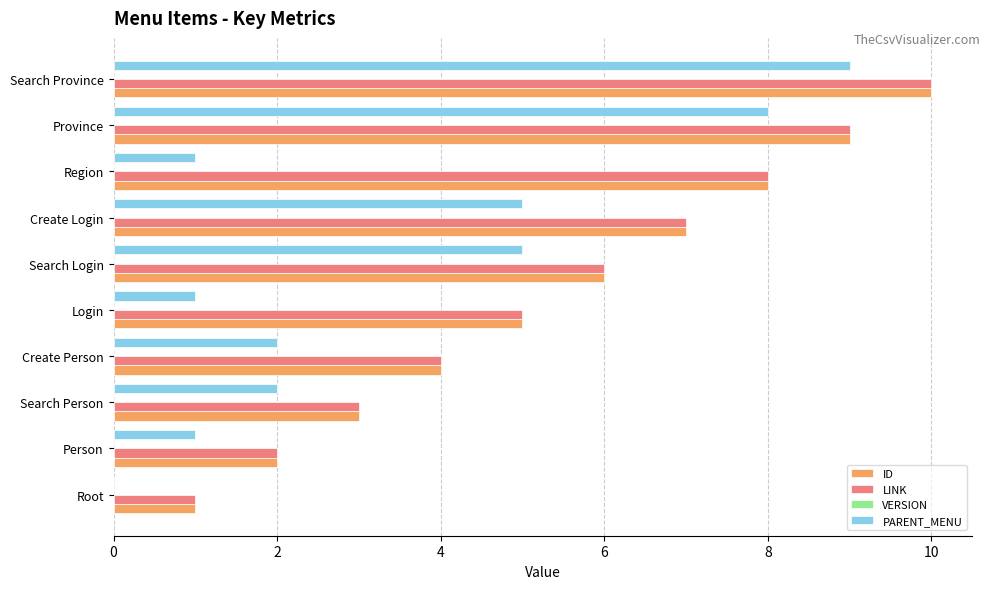

What is the sum of all PARENT_MENU values?

34